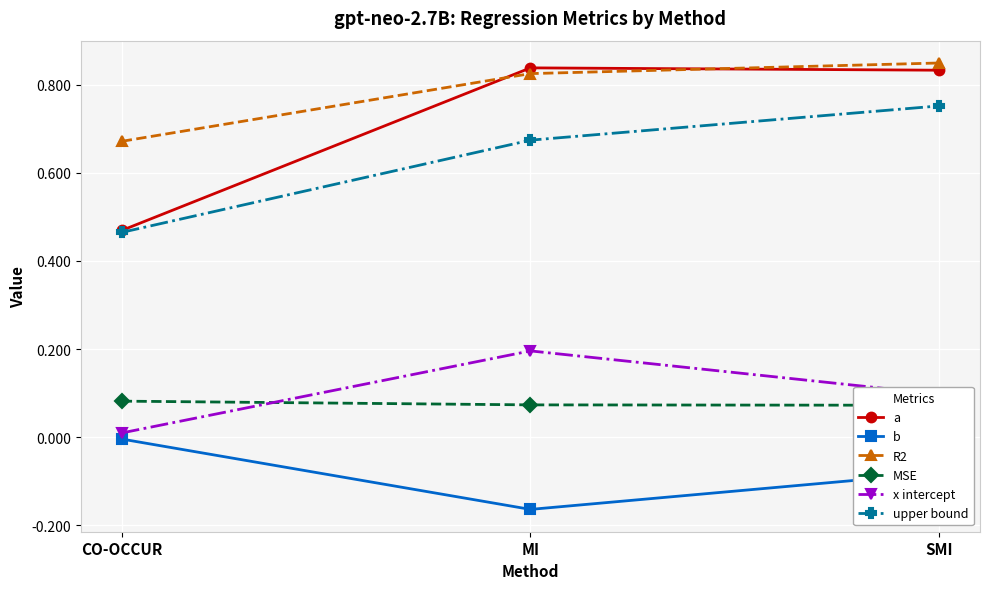

Reading right to left, list all the values displayed in this chart.

a: 0.8	0.8	0.5
b: -0.1	-0.2	-0.0
R2: 0.8	0.8	0.7
MSE: 0.1	0.1	0.1
x intercept: 0.1	0.2	0.0
upper bound: 0.8	0.7	0.5